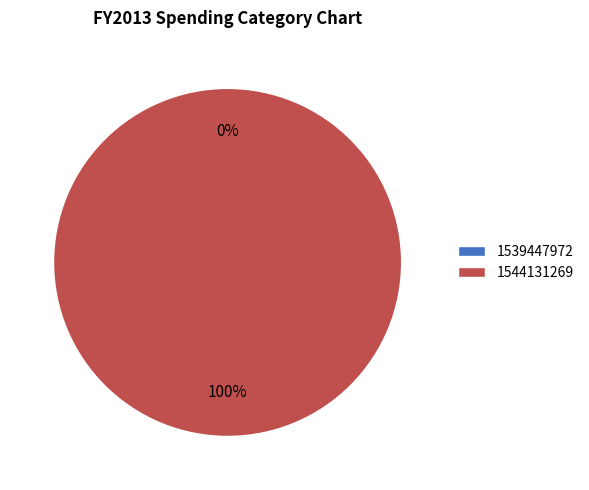

Rank the categories by value from lowest to highest.

1539447972, 1544131269